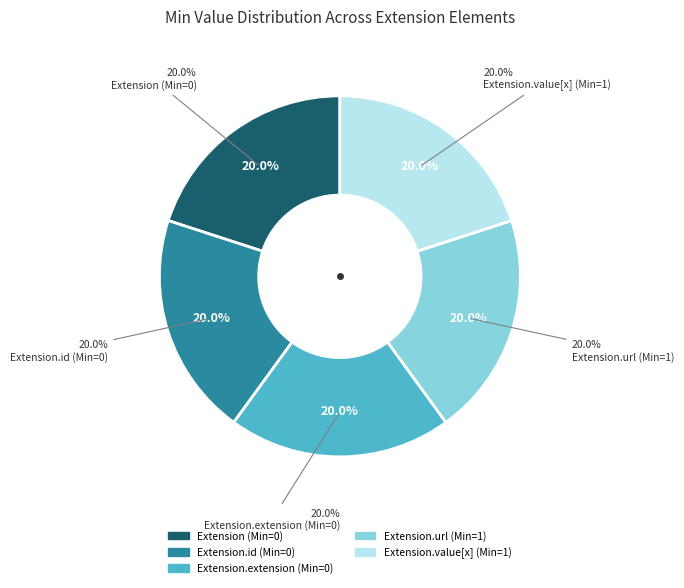

Does Extension.extension represent more than half of the total?

No